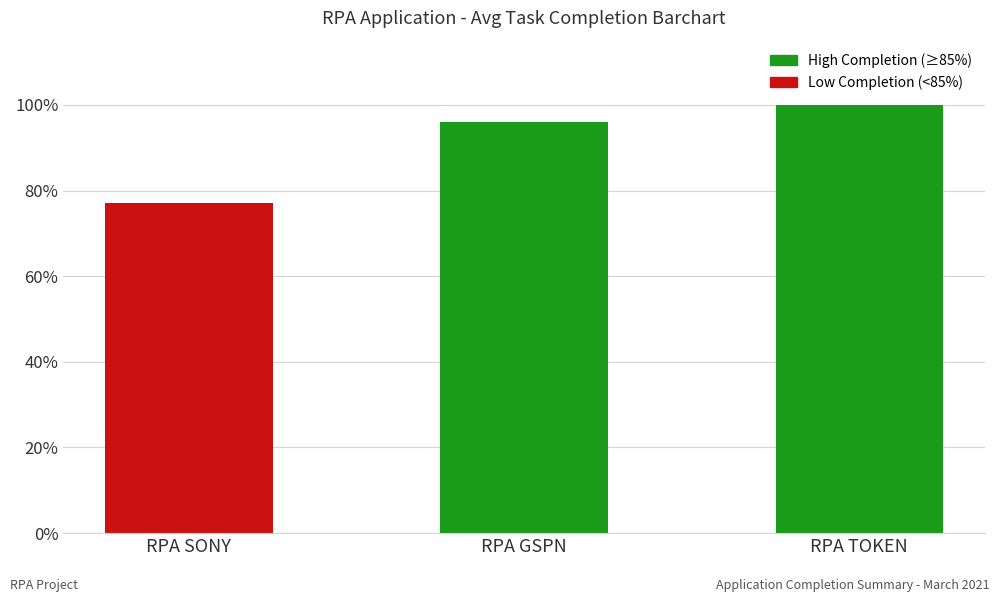

What is the average value?

0.9